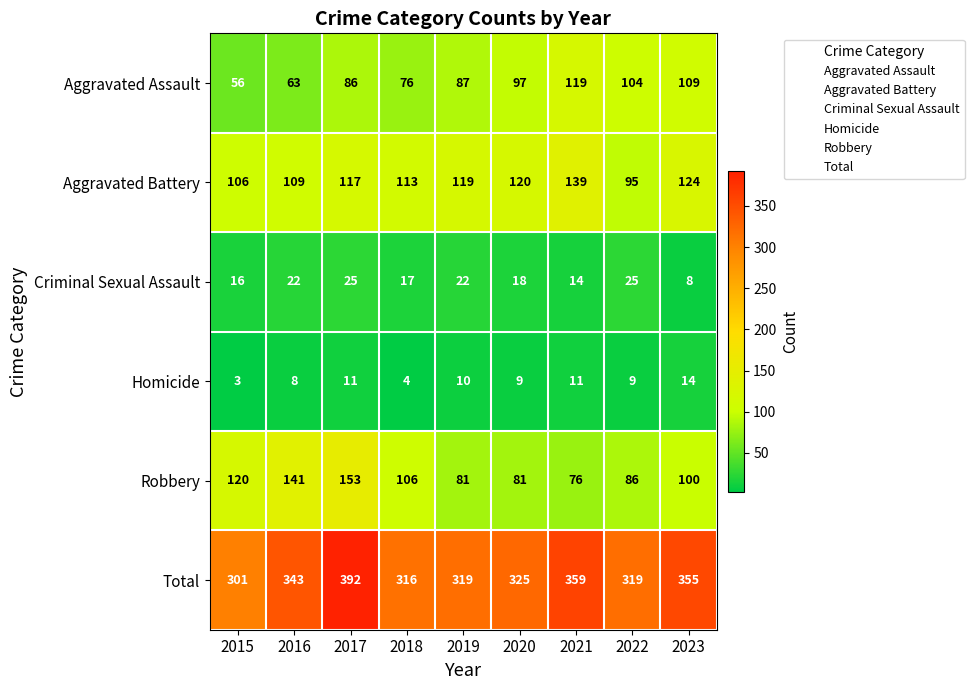

Which series has the largest total across all categories?

Total